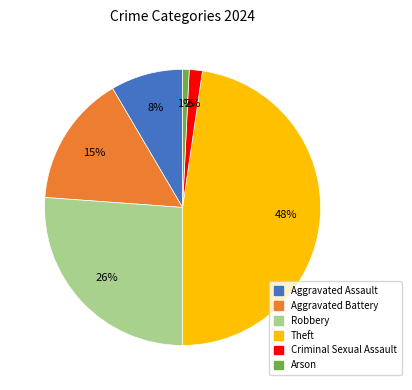

To the nearest percent, what percentage of the pie is Aggravated Assault?

8%